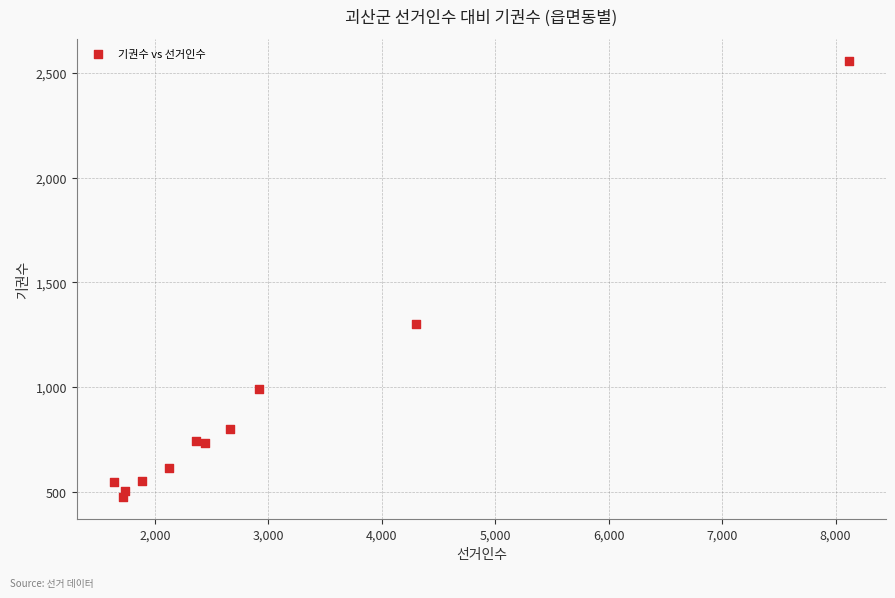

What is the average Y value?

892